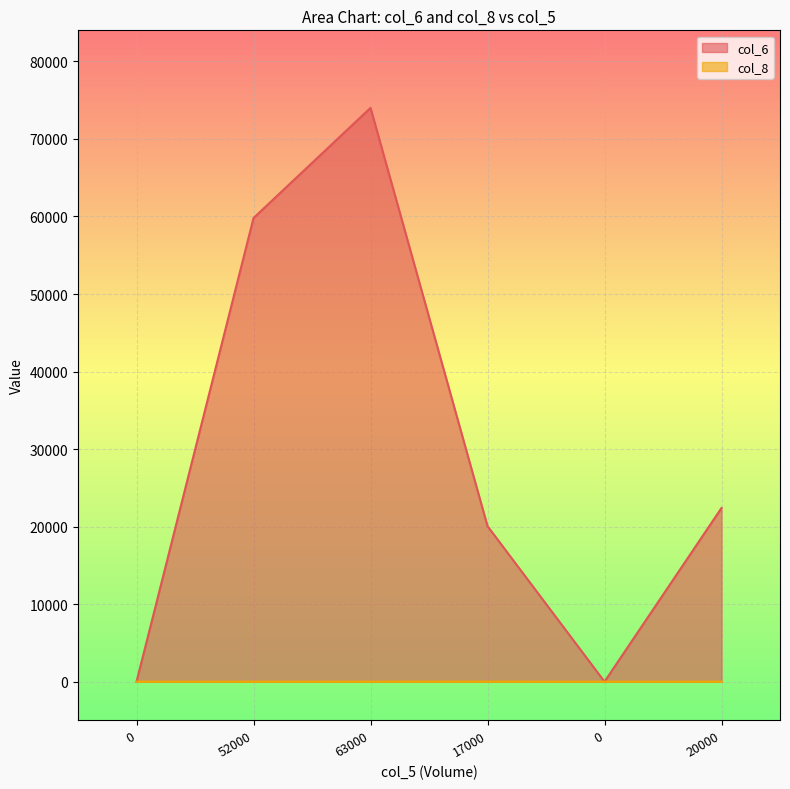

What is the total value across all series at 20000?

22401